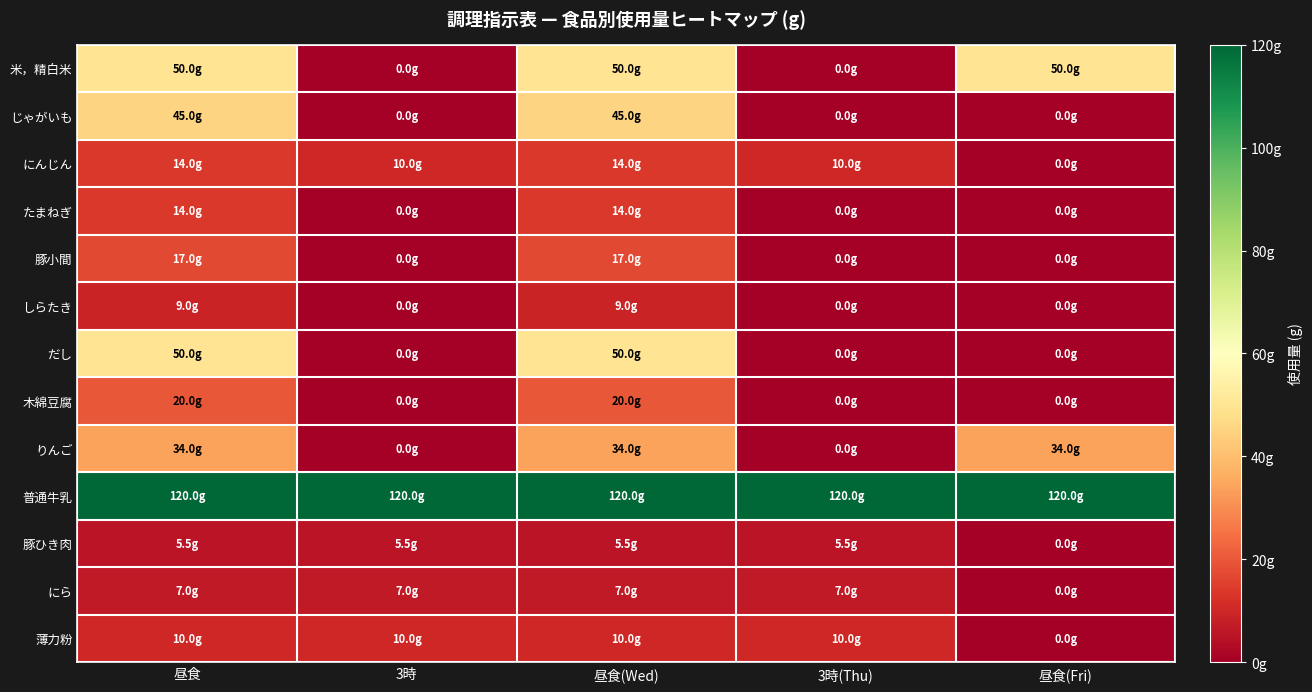

Count the number of categories in the chart.

5